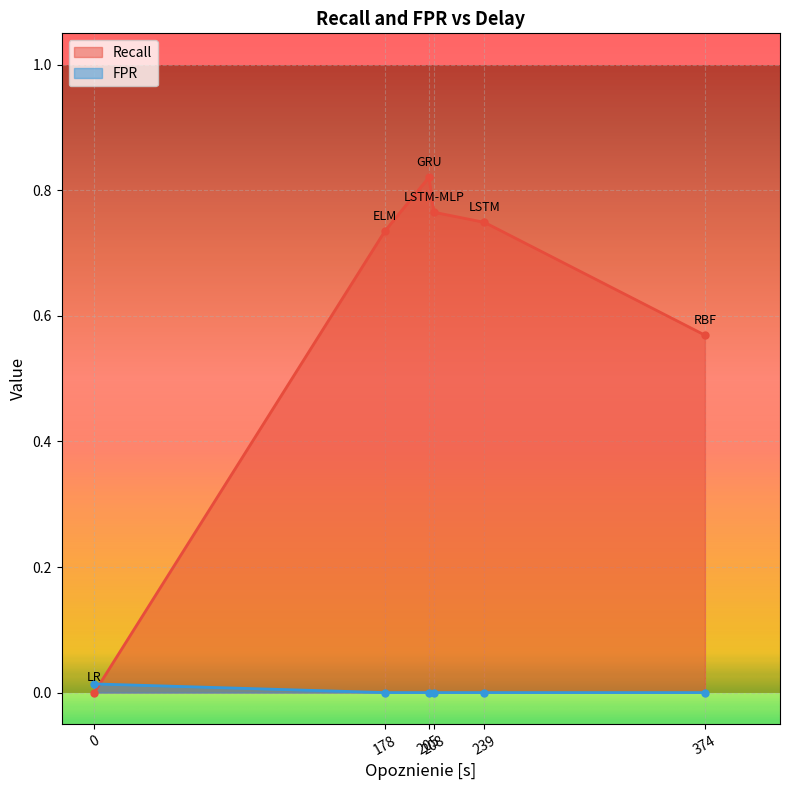

Which series has the widest spread of values?

Recall